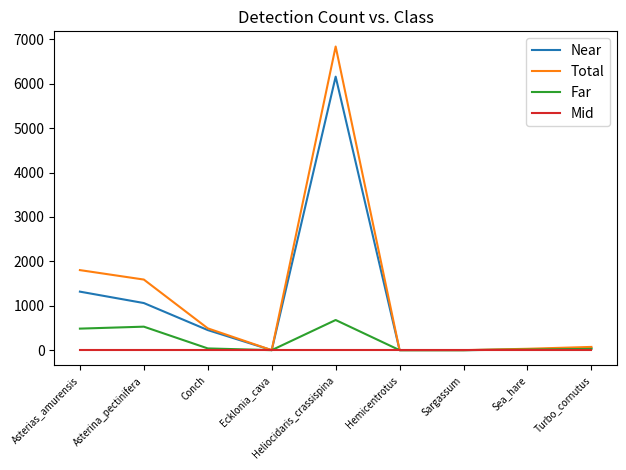

Which category has the highest value in the Far series?

Heliocidaris_crassispina